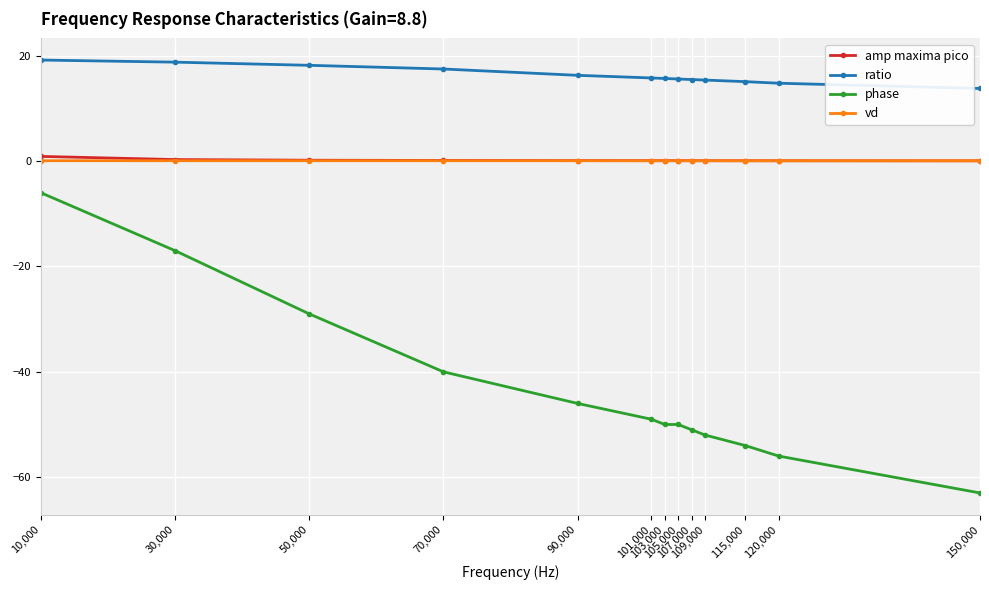

What position from the left is 10,000?

1